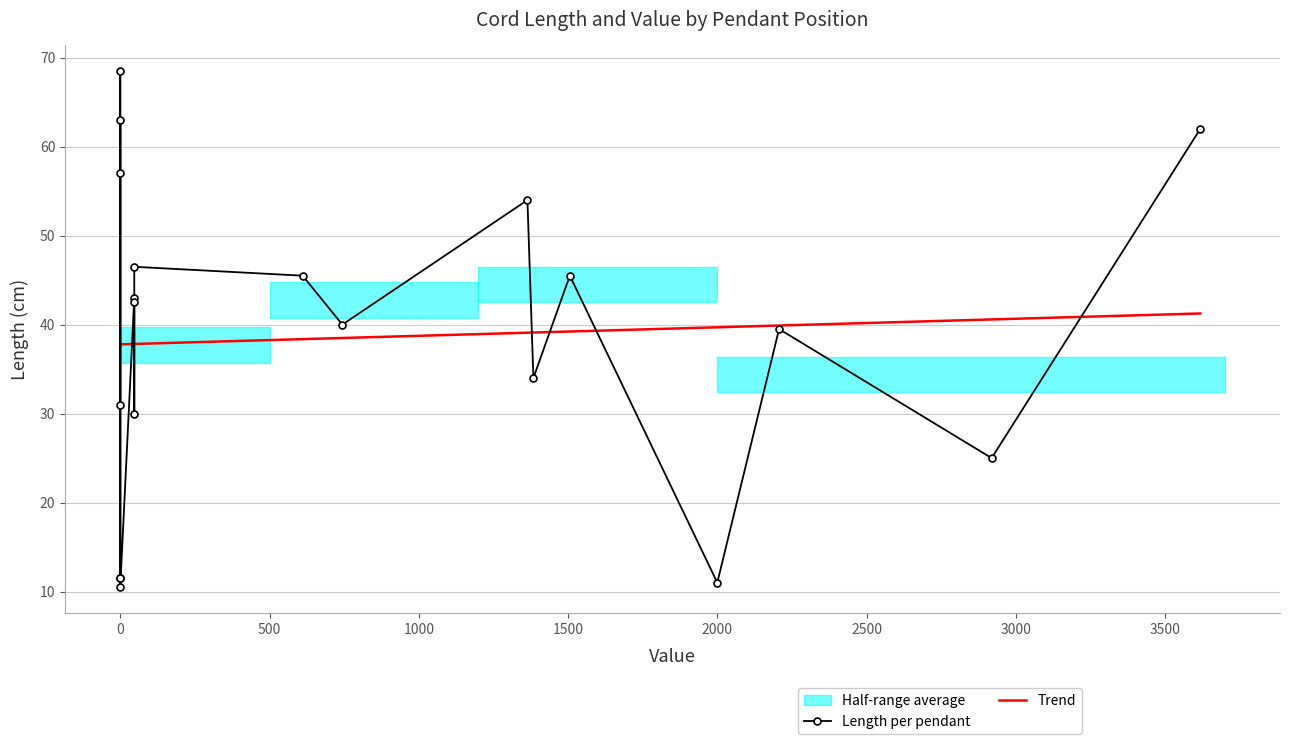

What is the minimum value for Trend?

37.8